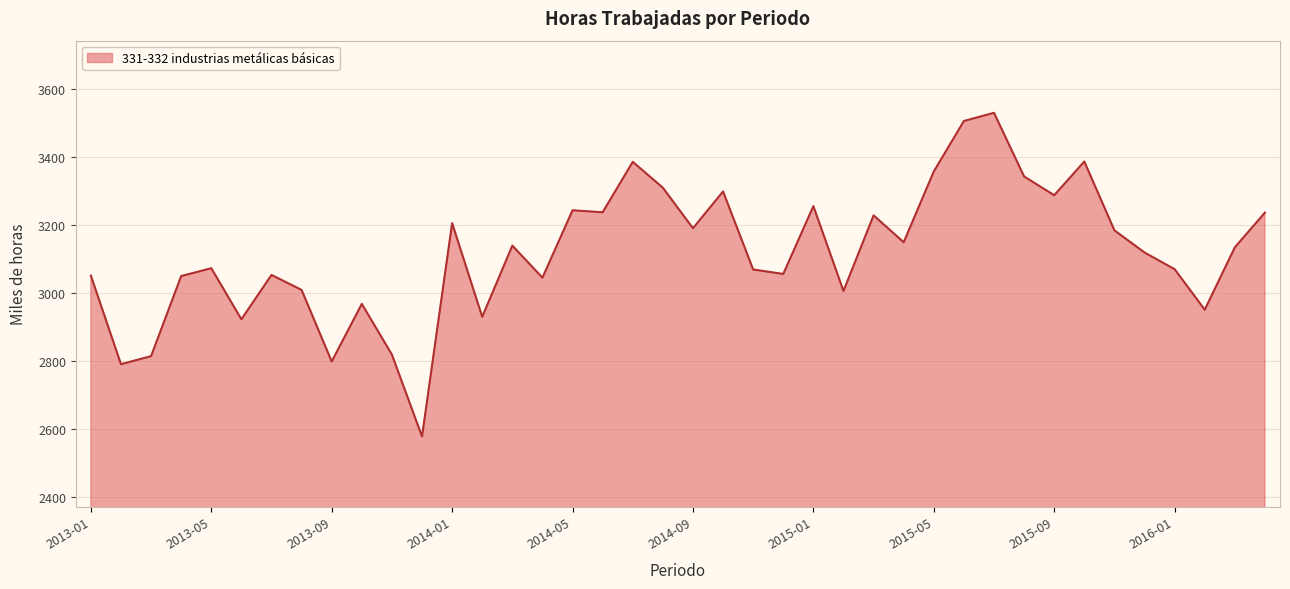

What is the difference between the maximum and minimum values?

950.0